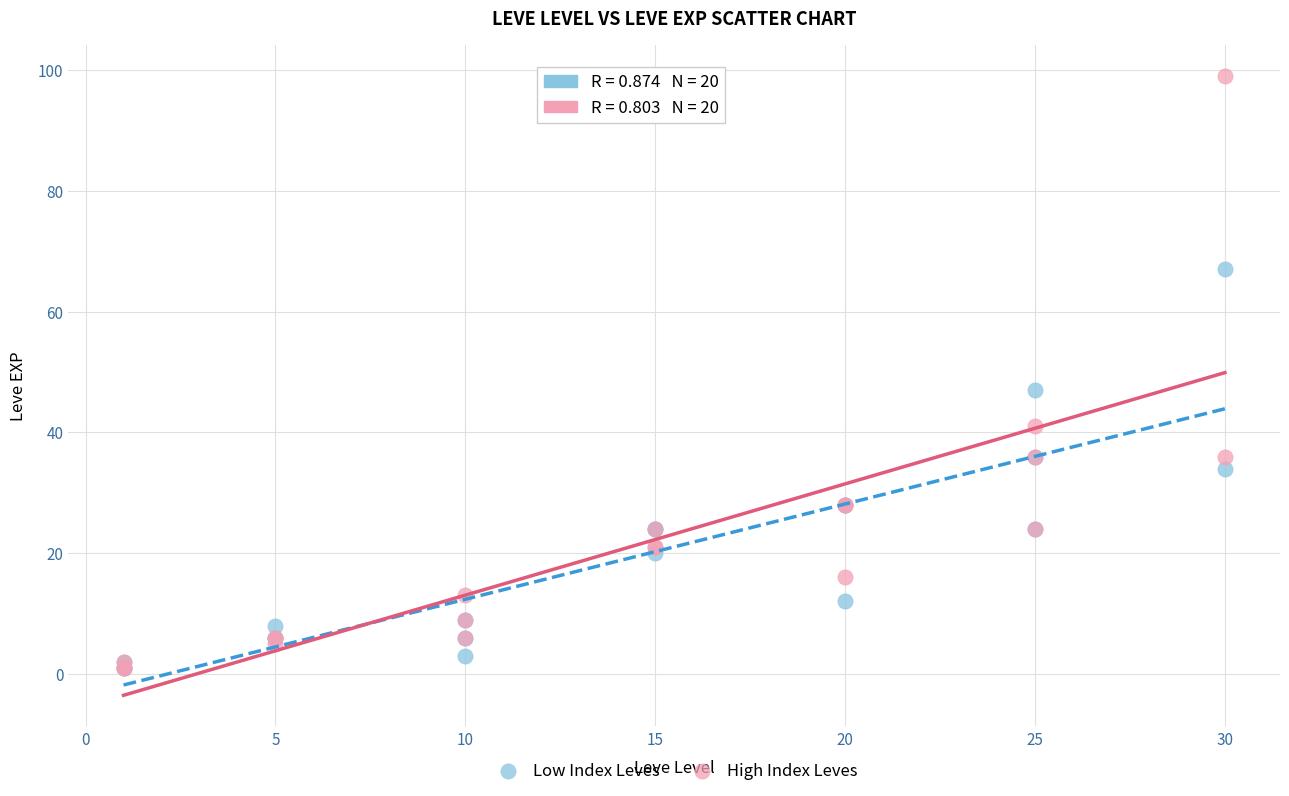

In the High Index Leves series, what Y value is closest to 50?

41